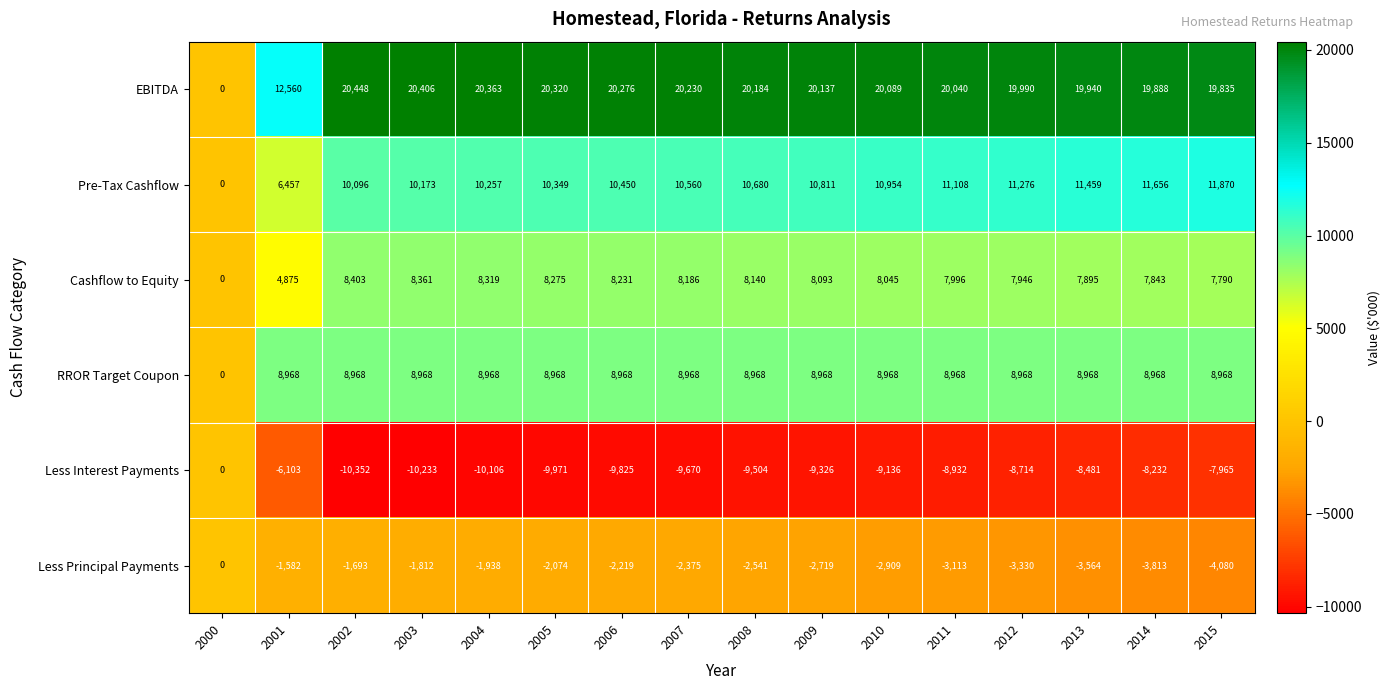

What is the smallest value displayed?

-10352